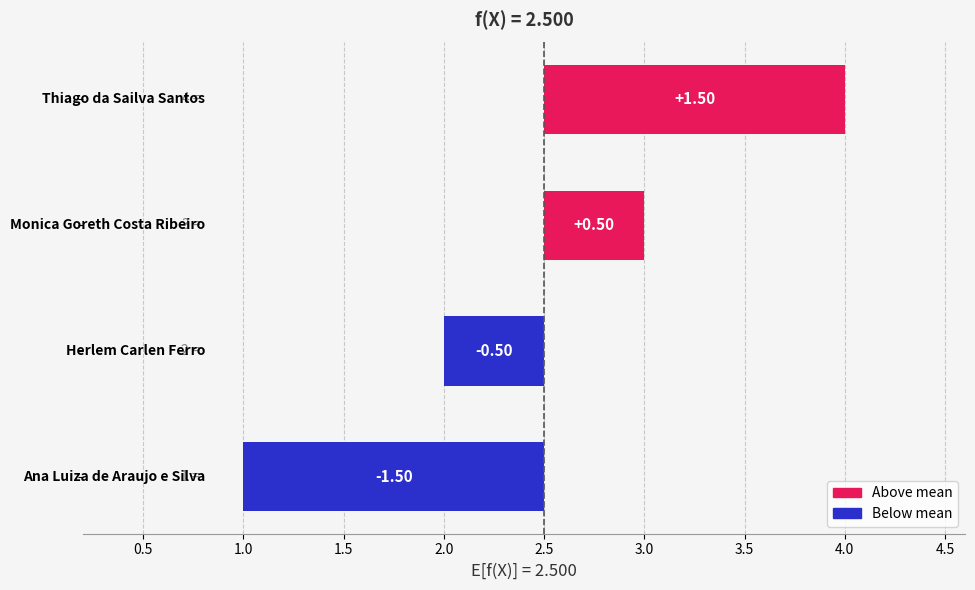

What is the label of the 1st bar from the right?

1.5